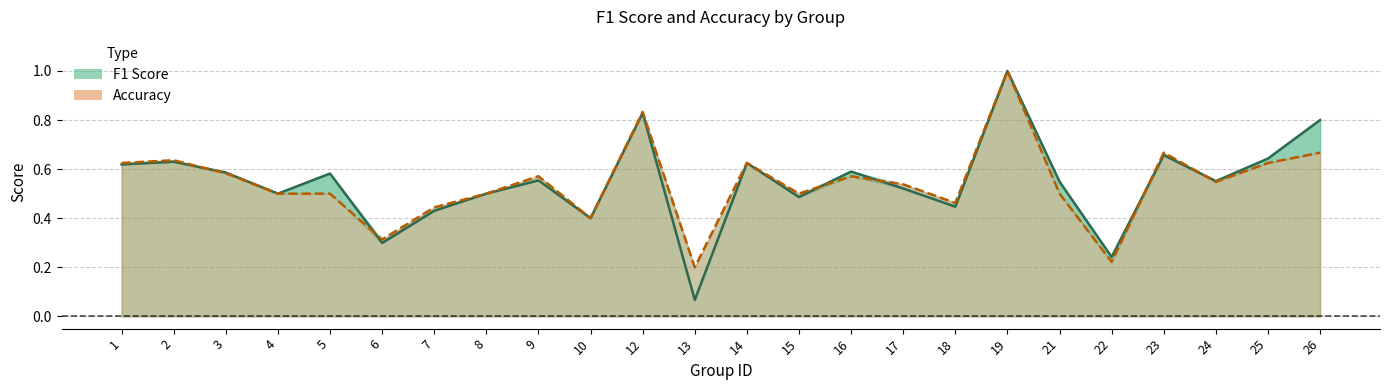

What is the maximum value shown in the chart?

1.0